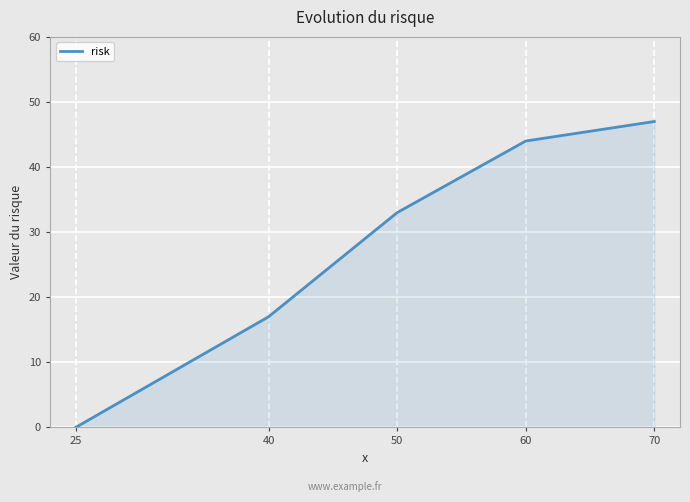

Reading right to left, extract all data points from this chart.

47	44	33	17	0